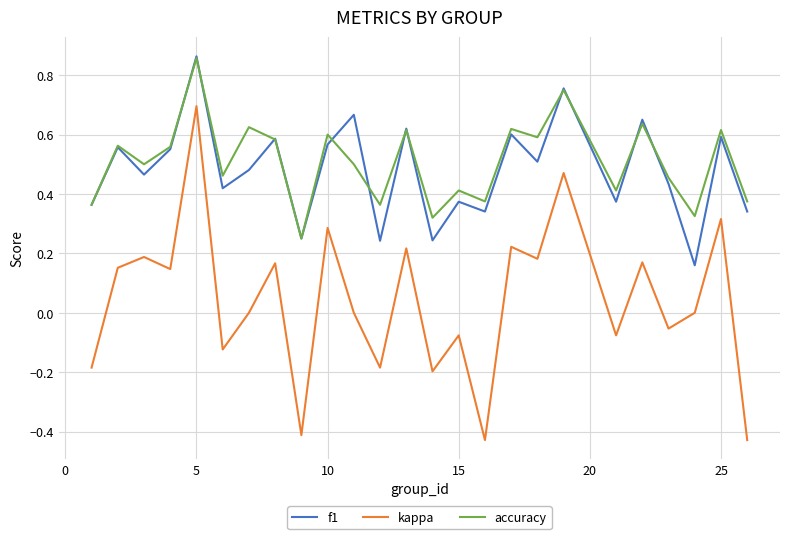

Which series has the largest range (max minus min)?

kappa